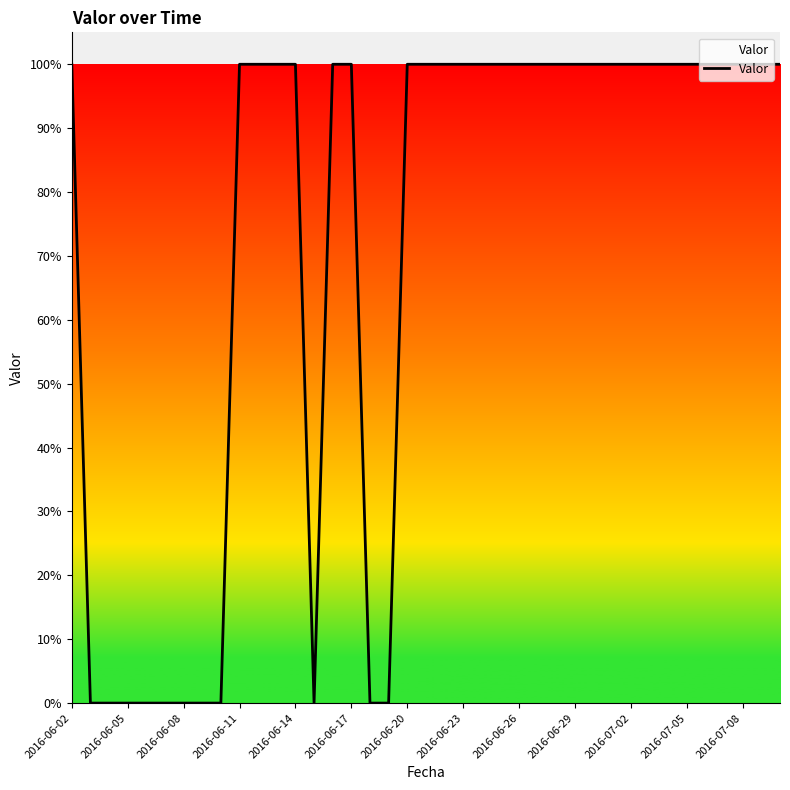

What is the average value?

1